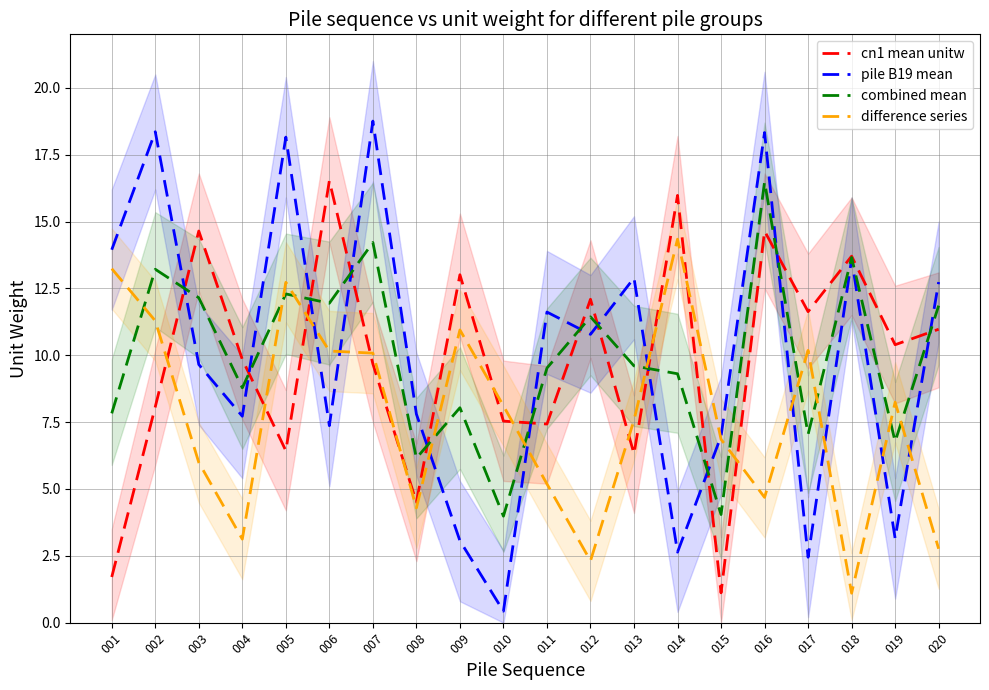

Between which two adjacent categories do cn1 mean unitw and difference series first intersect?

002 and 003